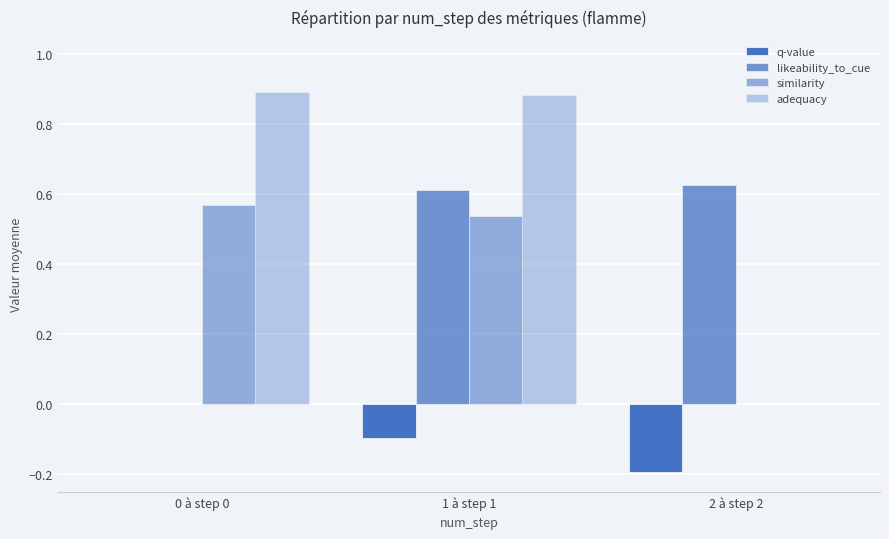

Read the adequacy value at 1 à step 1.

0.9